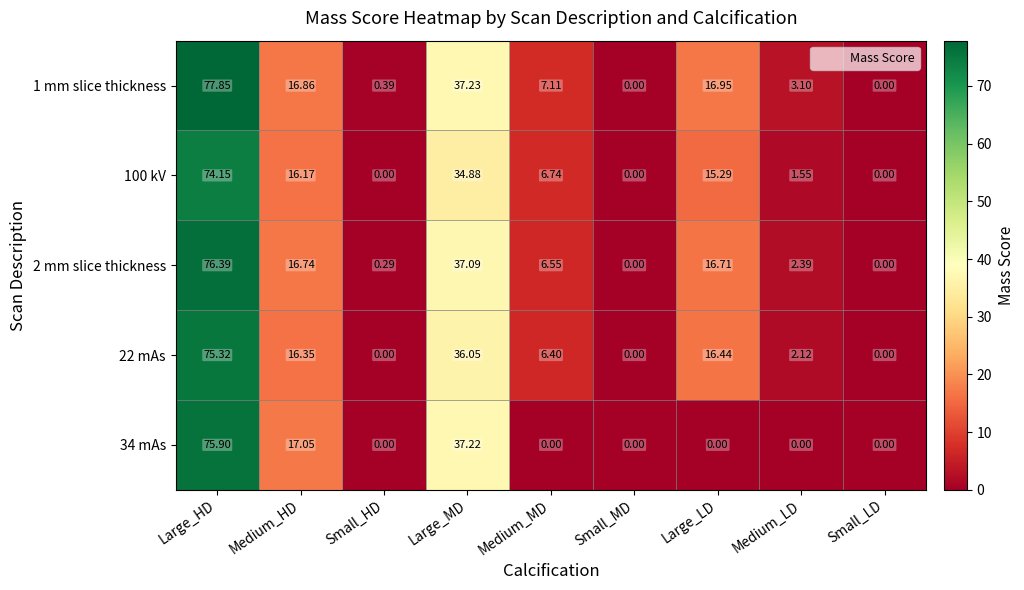

Where is 2 mm slice thickness nearest to the value 38?

Large_MD